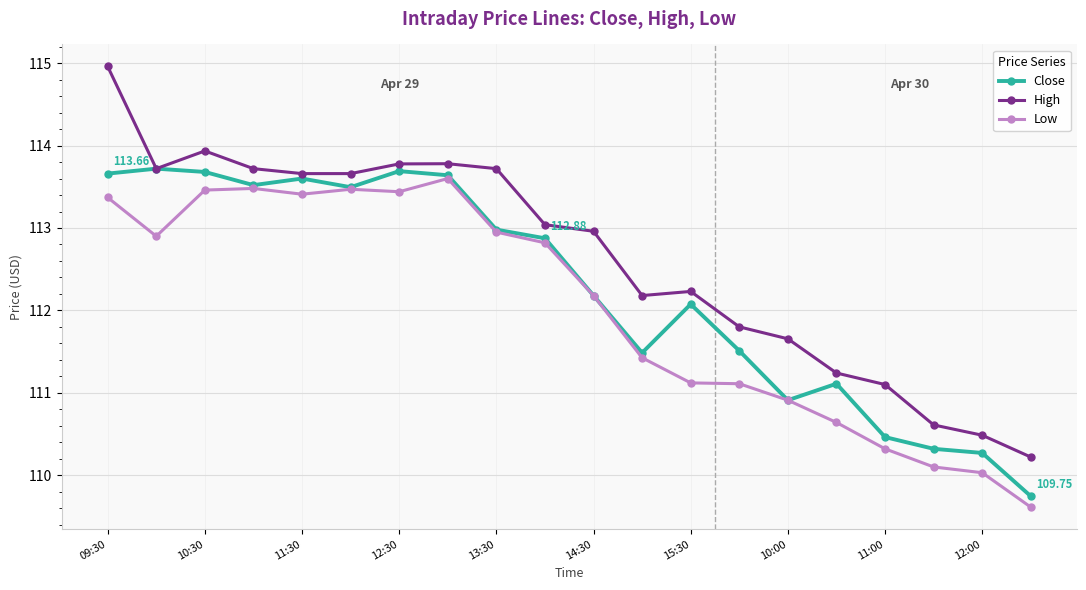

True or false: Low and High intersect in this chart.

False